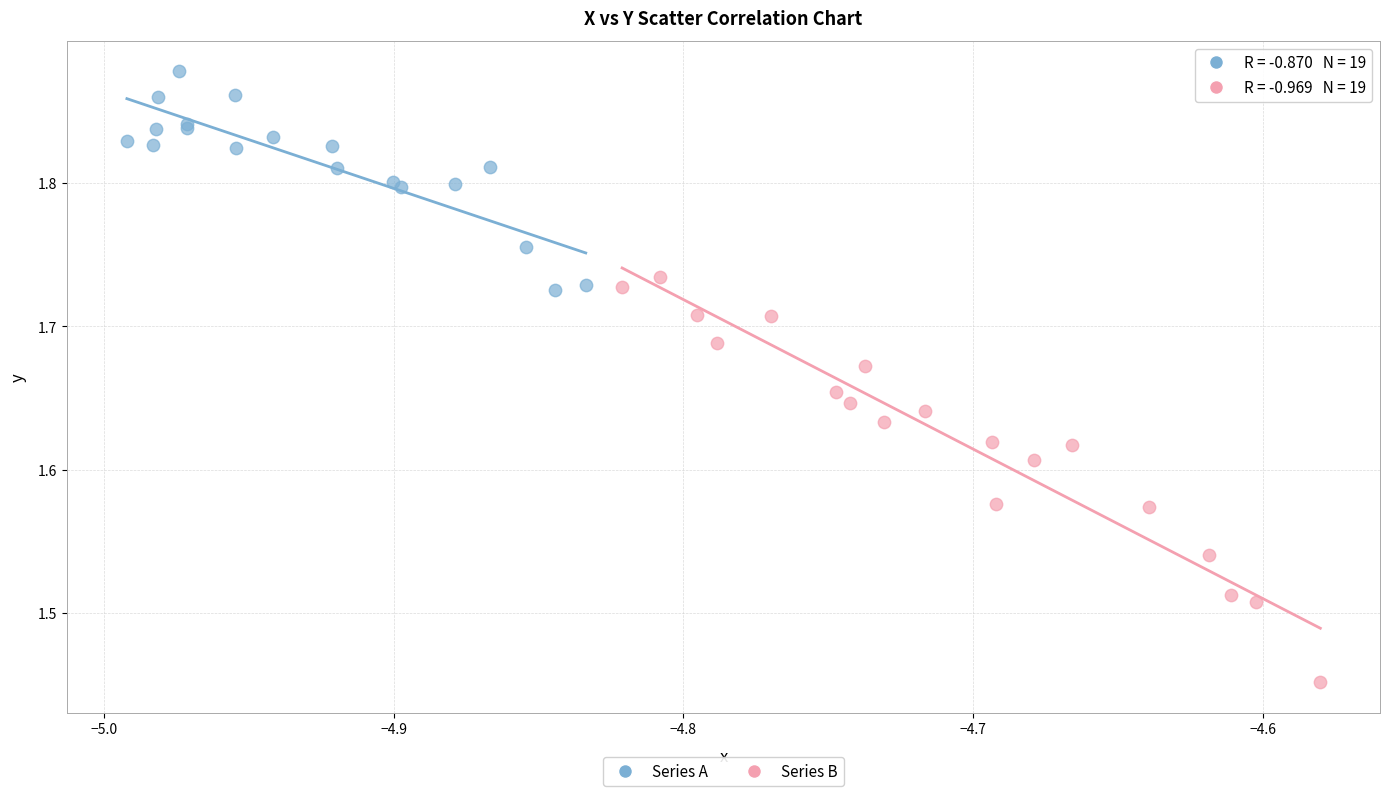

Which series reaches the minimum Y coordinate?

Series B